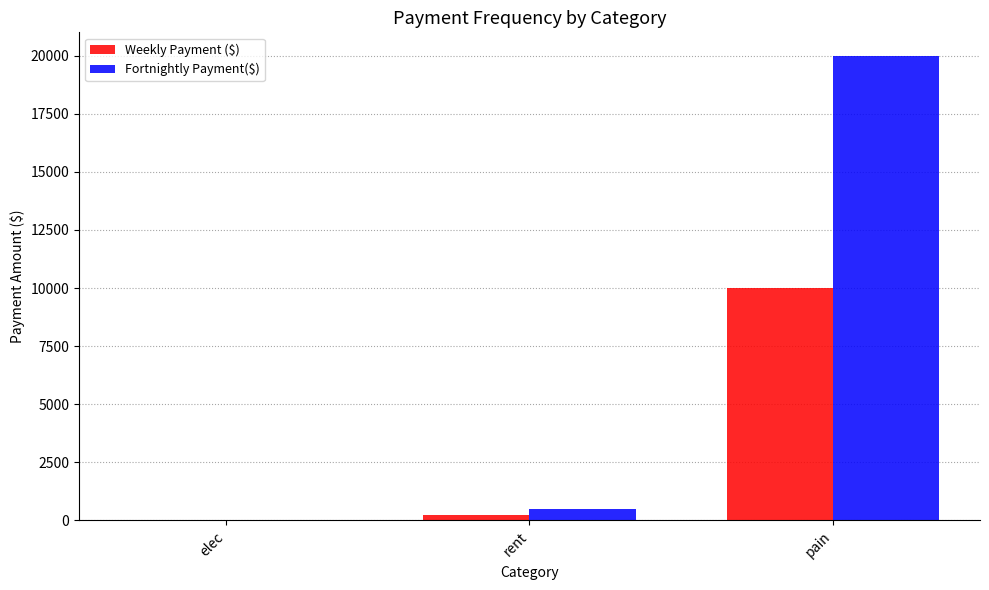

At which category is the sum across all series the highest?

pain